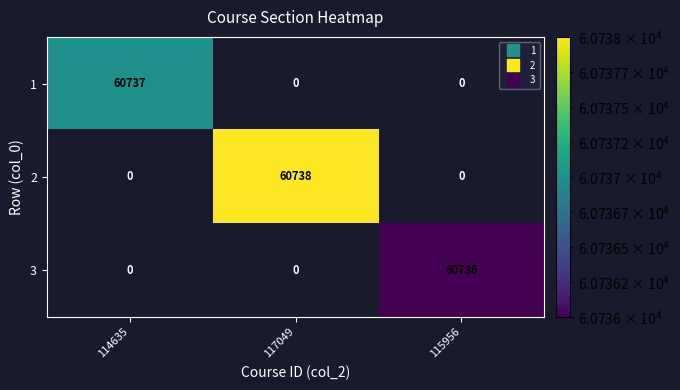

Reading left to right, transcribe all the data shown in this chart.

1: 60737	0	0
2: 0	60738	0
3: 0	0	60736